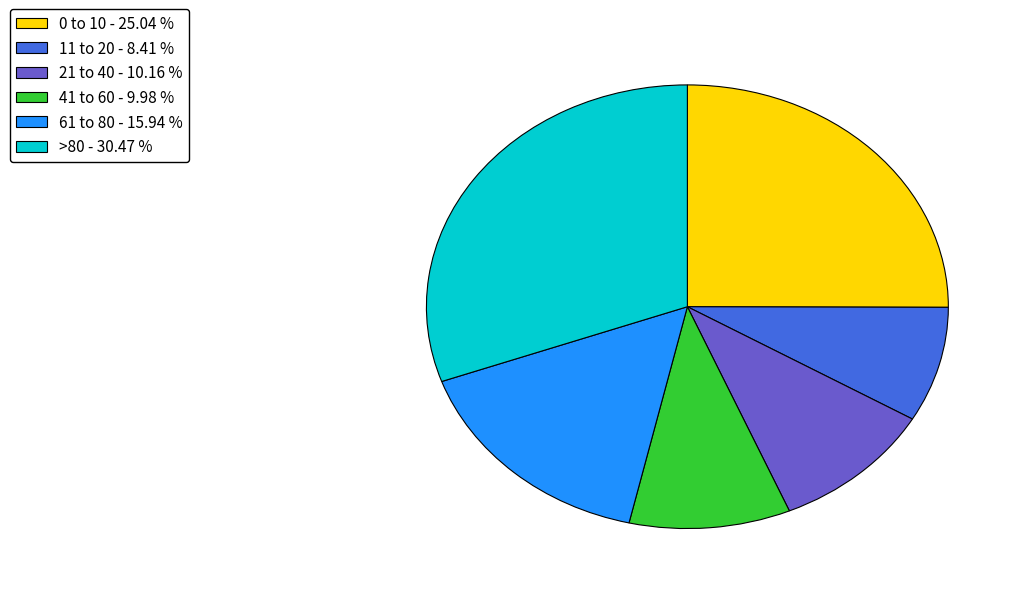

Which slice is the largest?

>80